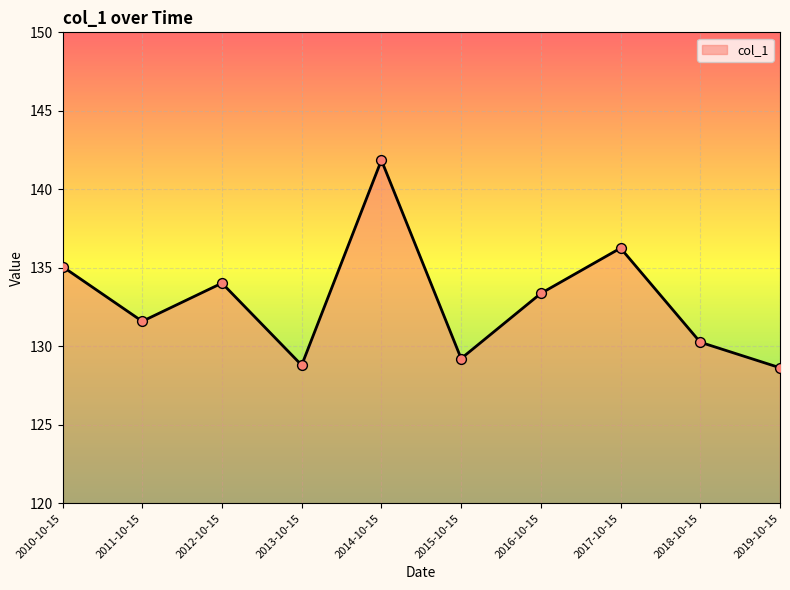

What is the change in value from 2010-10-15 to 2011-10-15?

-3.5